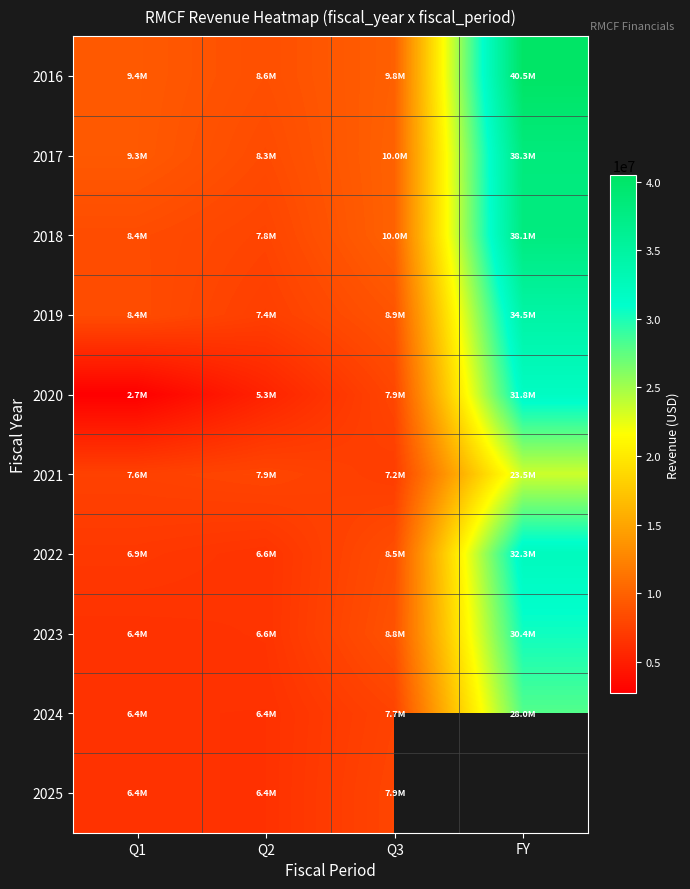

Between Q1 and FY, which series saw the biggest shift?

2016